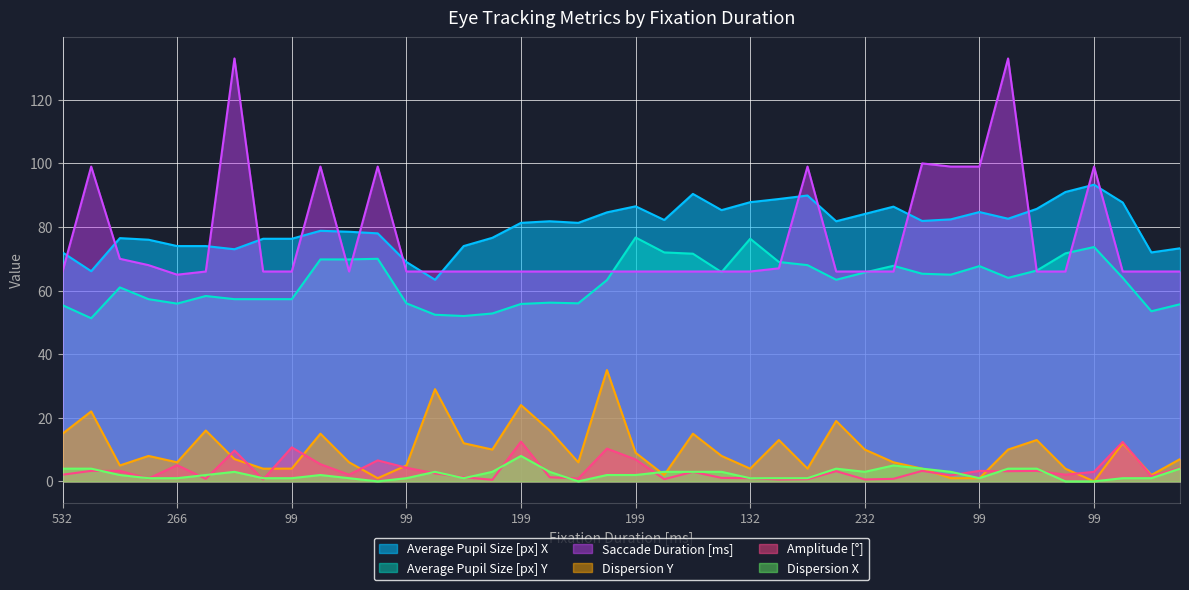

The value of Dispersion Y at 166 is 3.4. True or false?

False